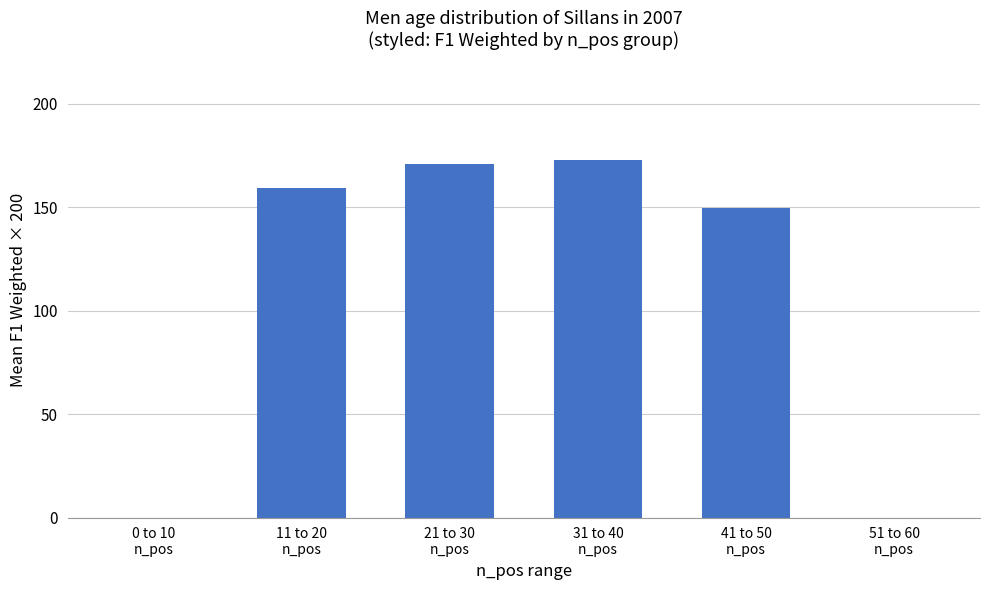

At which label is the value closest to 86?

41 to 50
n_pos